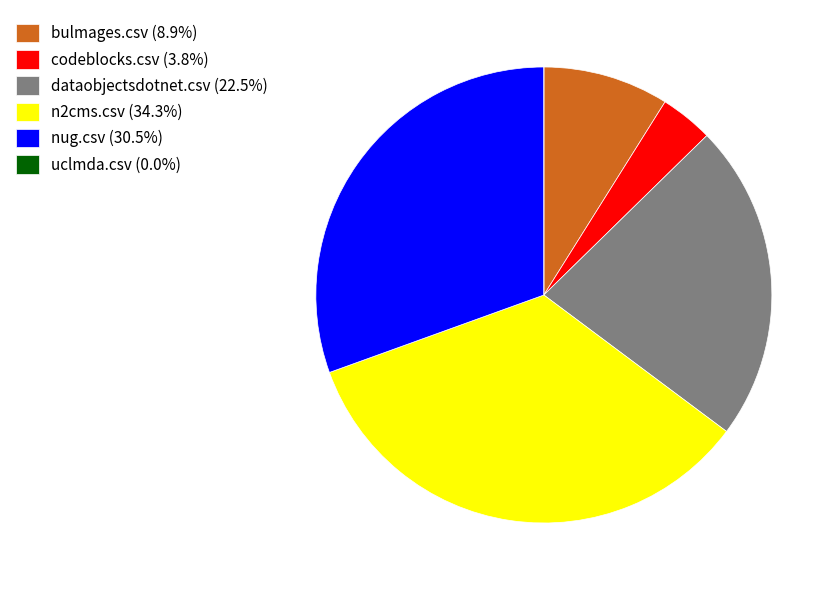

Do dataobjectsdotnet.csv (22.5%) and codeblocks.csv (3.8%) together represent more than half of the pie?

No